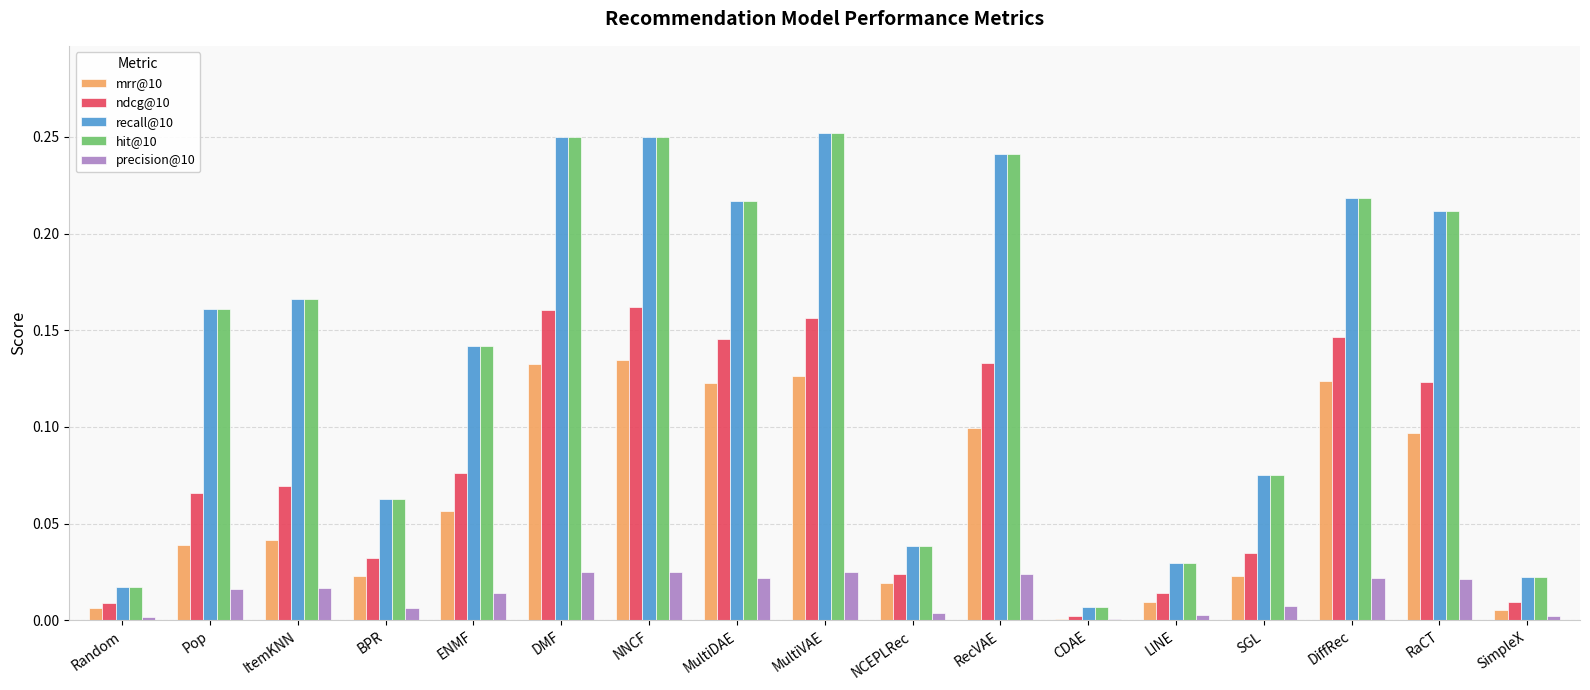

Is the value of precision@10 at Pop greater than the value of ndcg@10 at SGL?

No